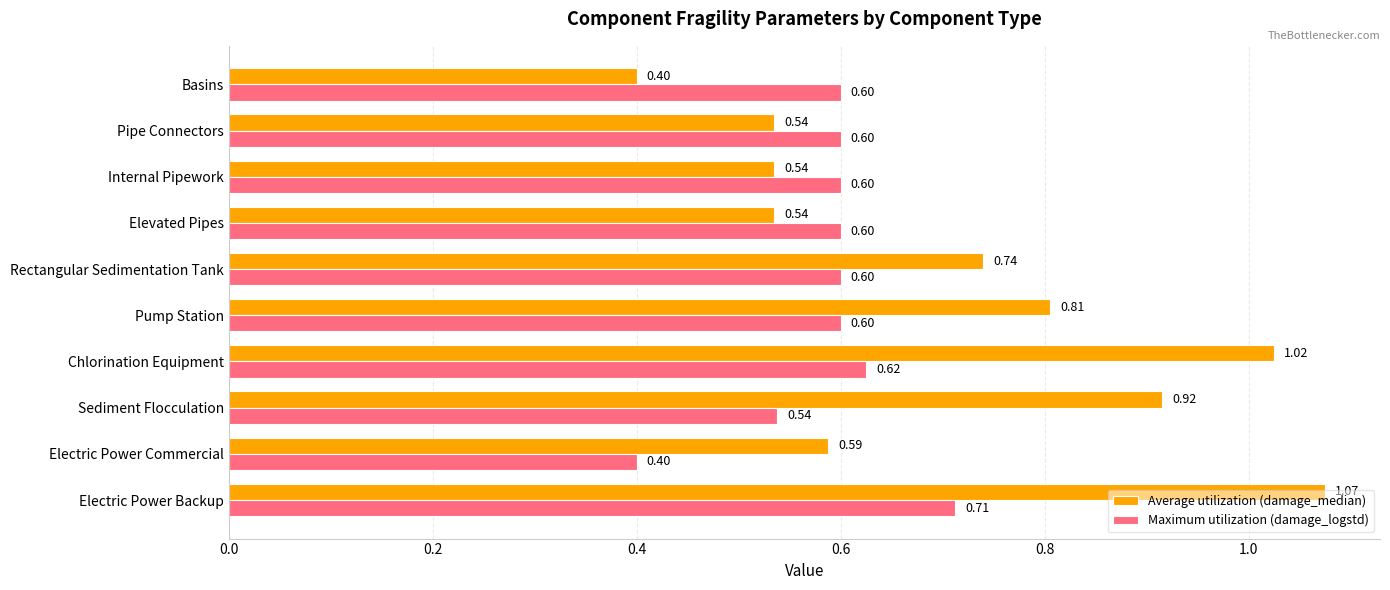

What are all the series names shown in the legend?

Average utilization (damage_median), Maximum utilization (damage_logstd)